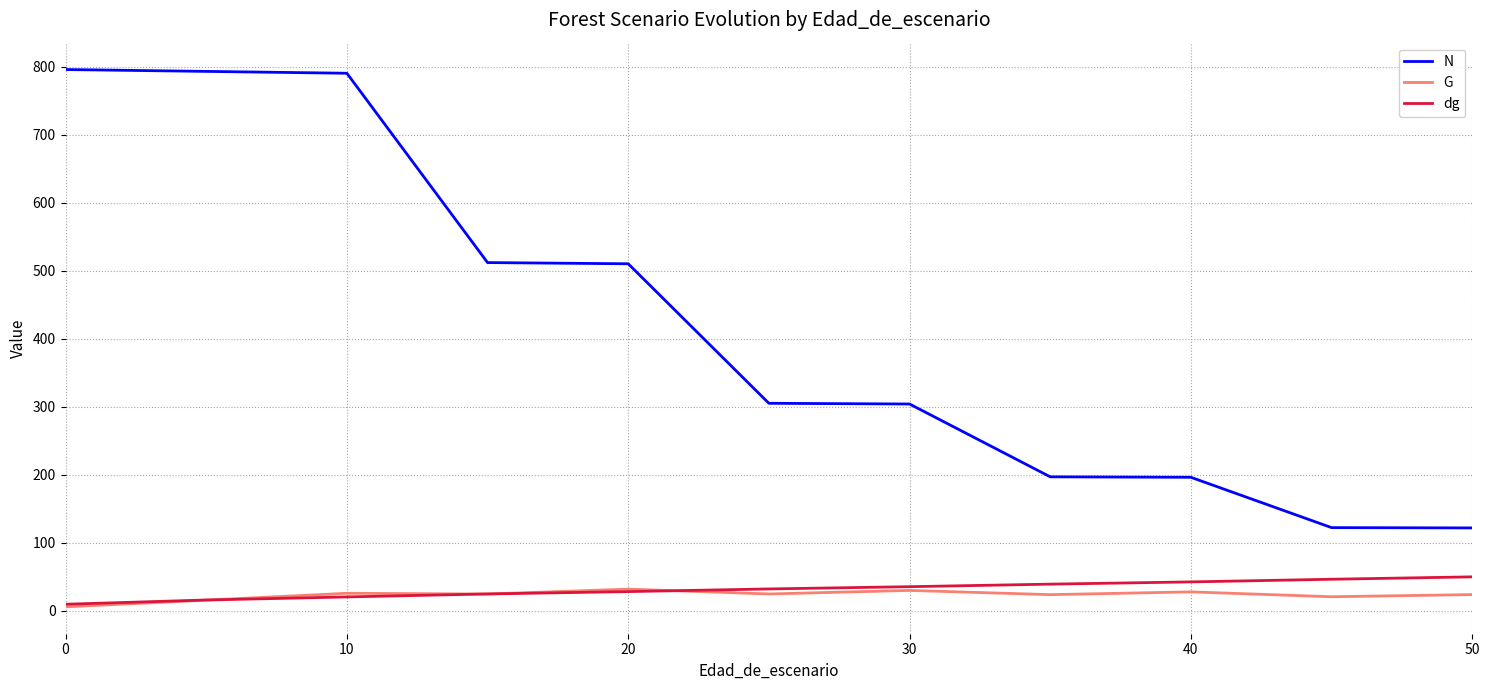

What is the highest value of the dg series?

49.9